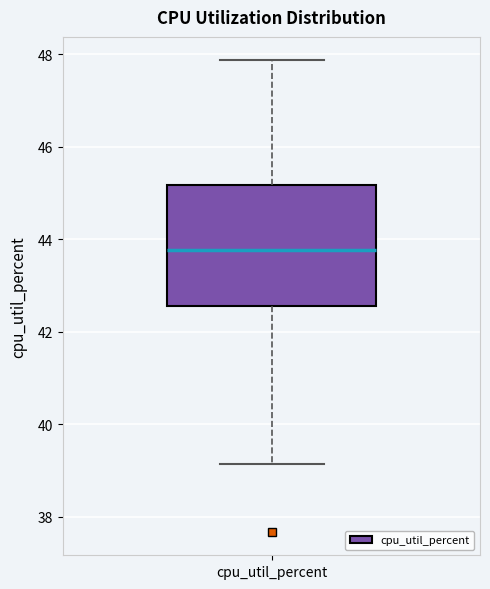

Transcribe this box plot: give where the median line is, the range the box spans, and where the two whiskers end, as read against the y-axis. The values are not printed on the chart, so give them approximately, as read against the axis.

median 43.8, box 42.6 to 45.2, whiskers 39.2 to 47.8